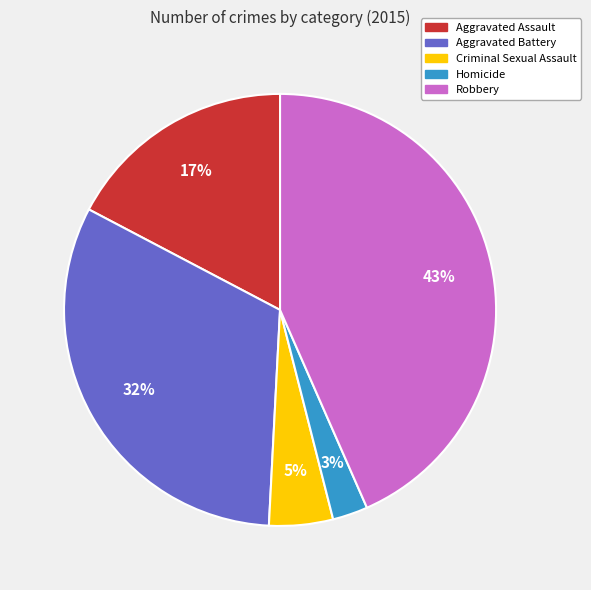

The Robbery slice represents 58% of the pie. True or false?

False